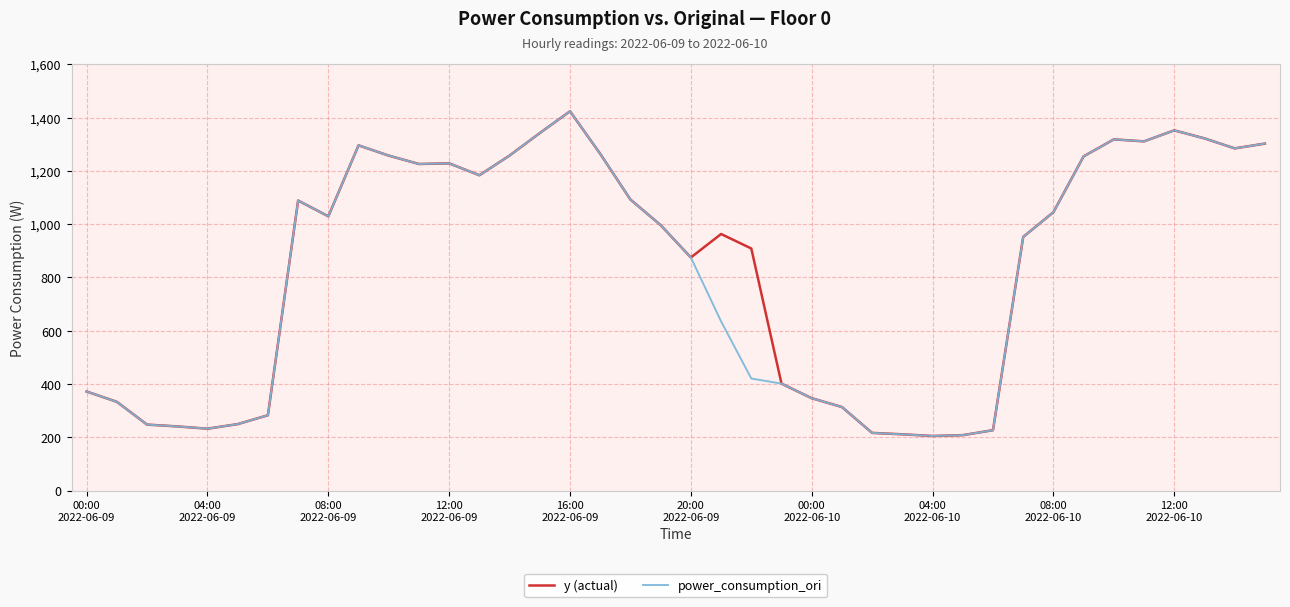

What is the lowest value of the power_consumption_ori series?

205.4